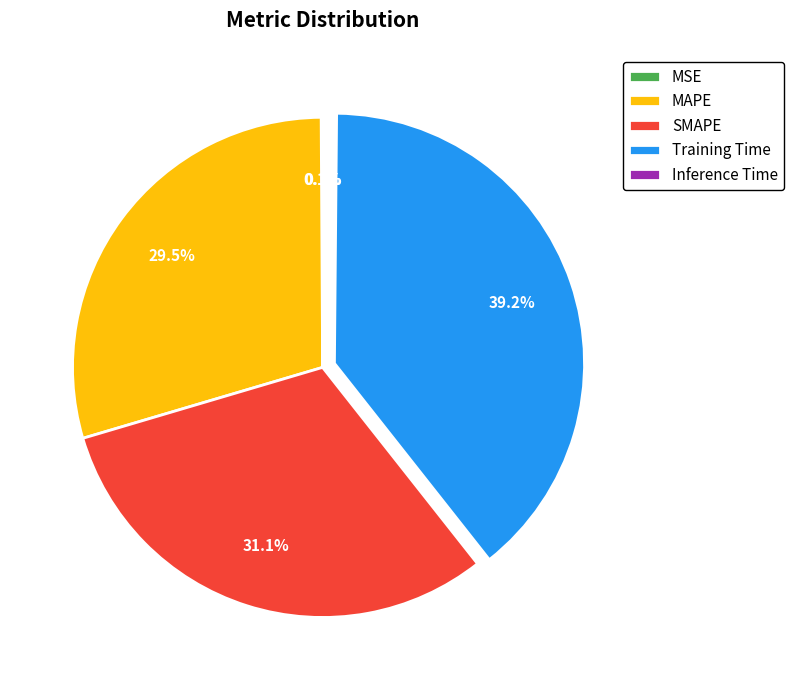

Is it true that Training Time is 33% of the pie?

False